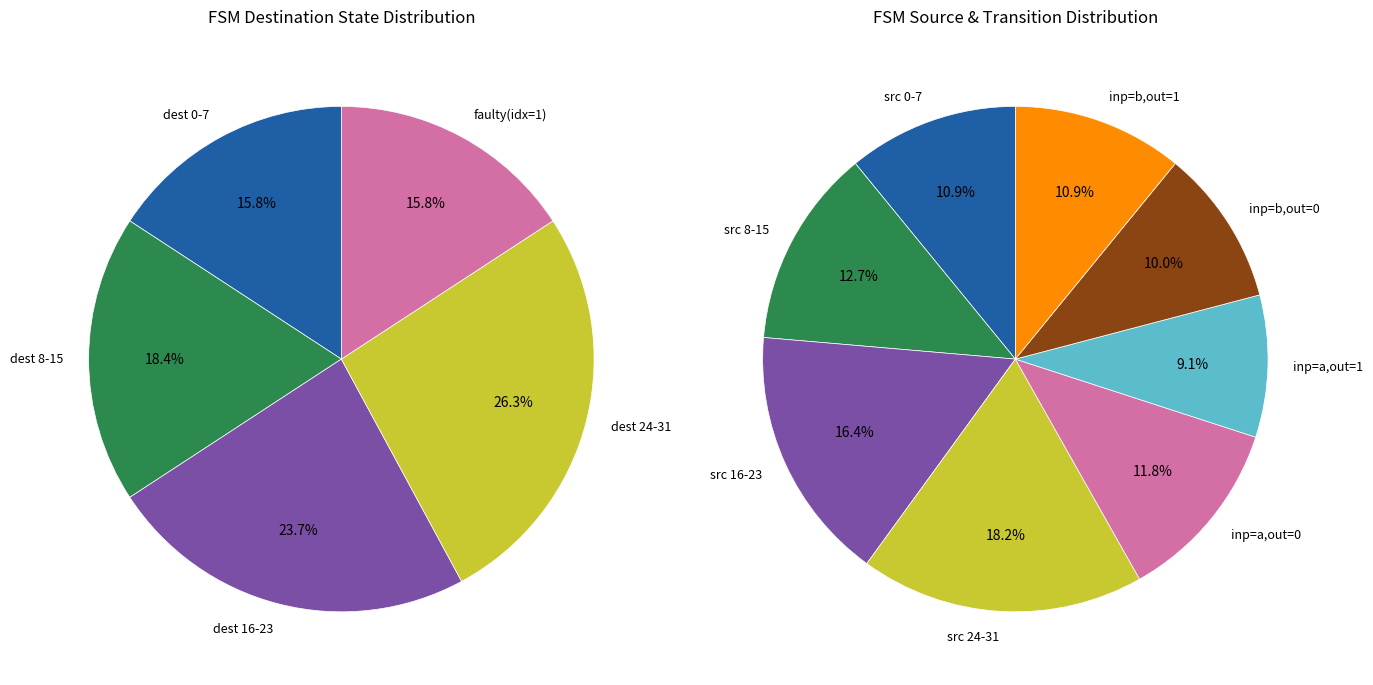

Combined, do output_symbol=0 (input b) and output_symbol=1 (input a) account for over 50%?

No